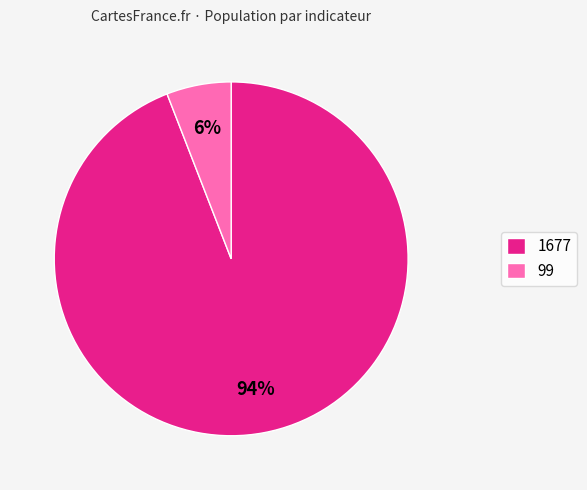

To the nearest percent, what is the average slice percentage?

50%